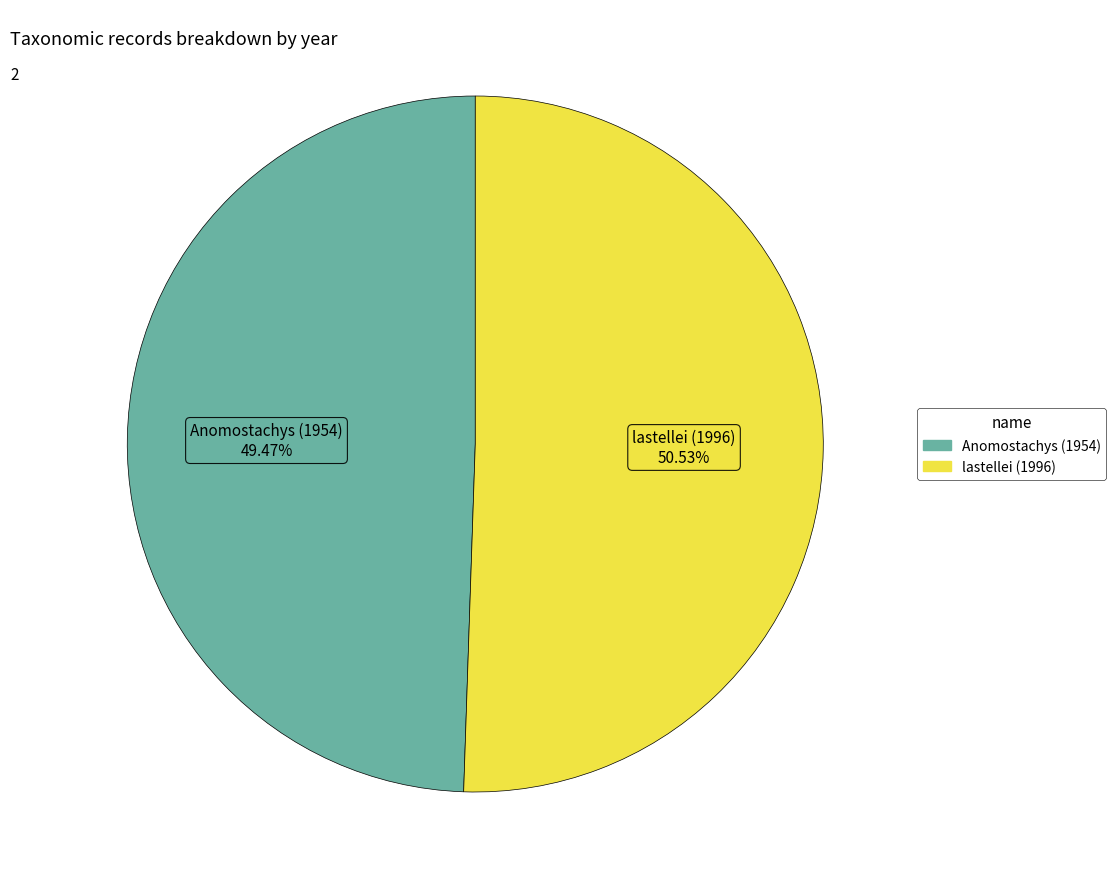

To the nearest percent, what portion does Anomostachys (1954) represent?

49%